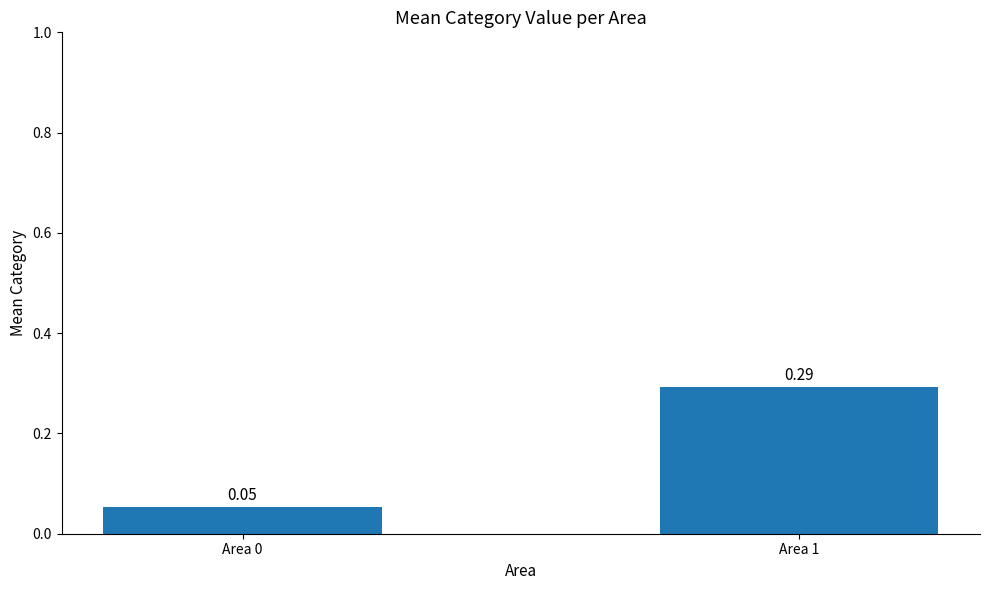

Rank the categories by value from highest to lowest.

Area 1, Area 0